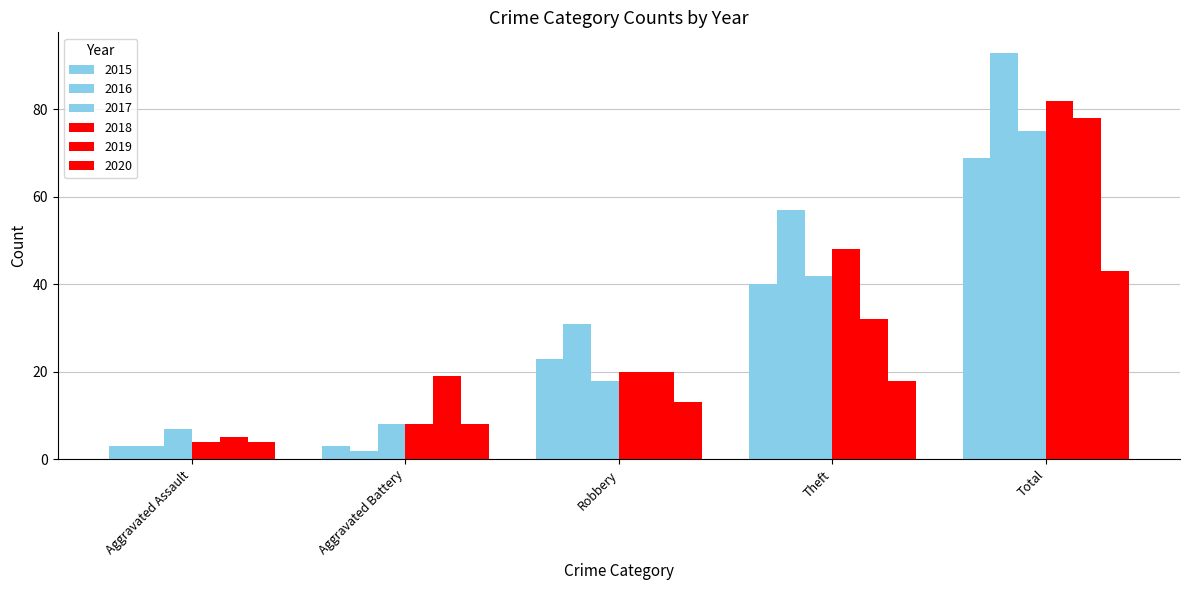

Which series changed the most between Aggravated Assault and Theft?

2016